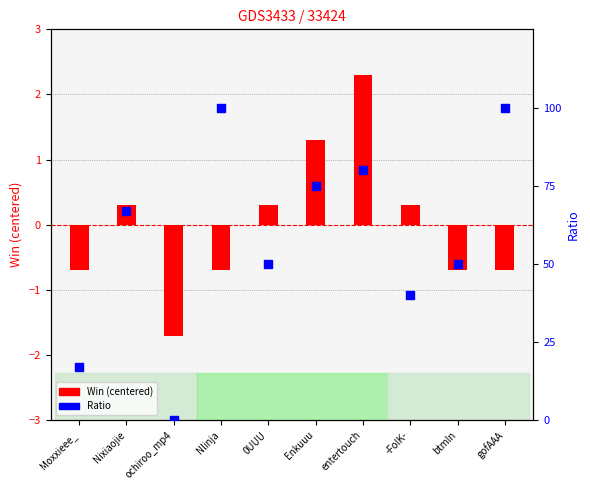

Which series reaches the maximum Y coordinate?

Ratio